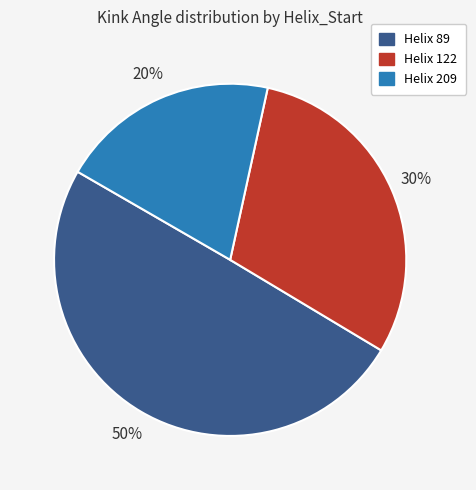

What is the ratio of the value at Helix 122 to the value at Helix 89?

0.6